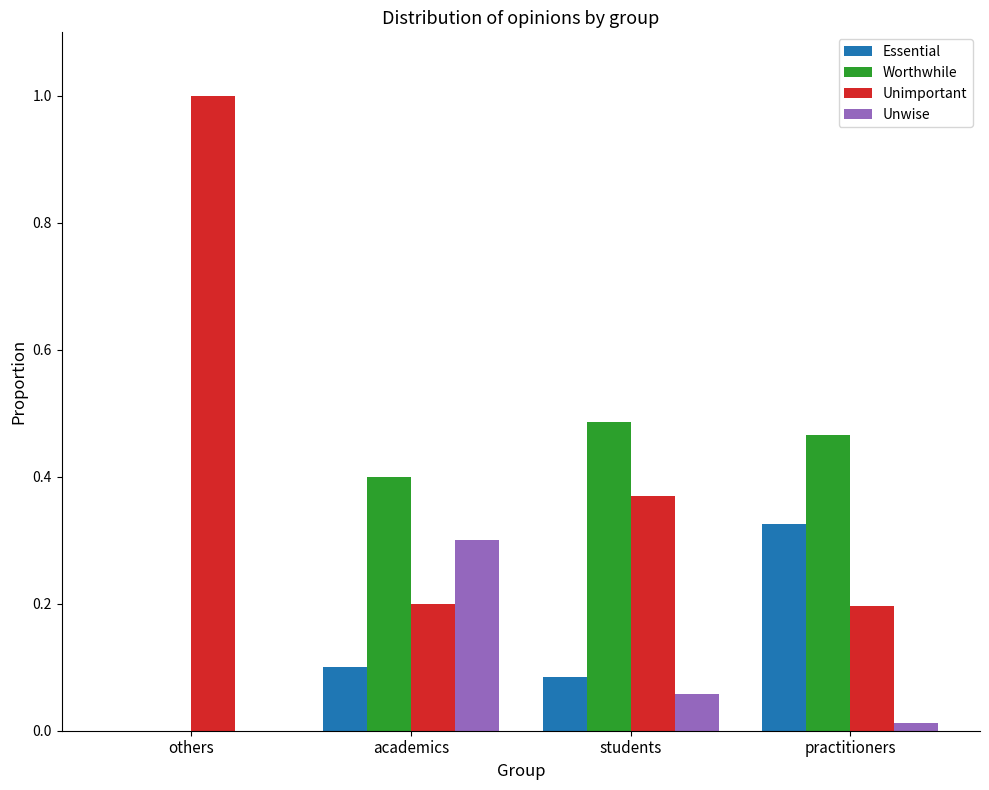

The value of Essential at students is 0.1. True or false?

True